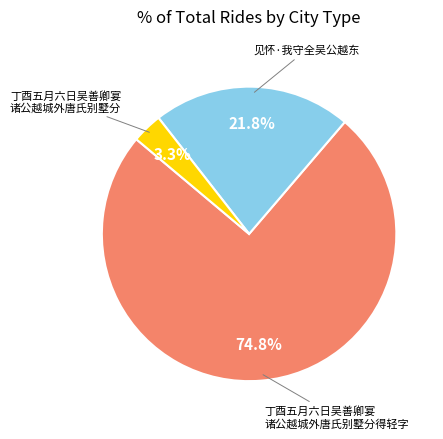

Does any single category account for the majority?

Yes